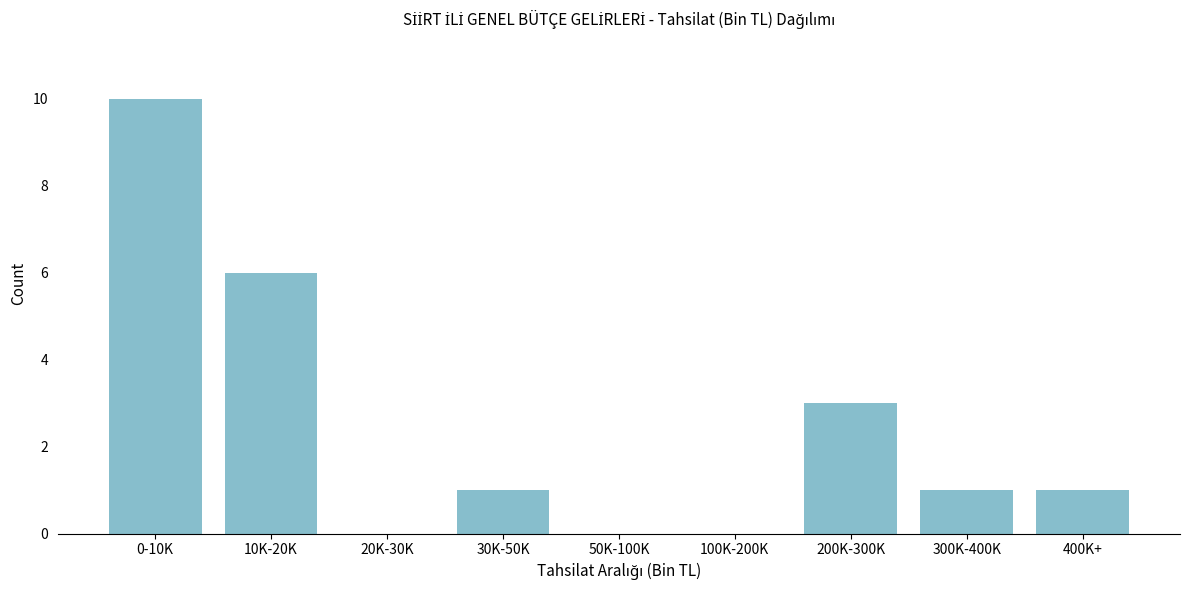

Reading left to right, list all the values displayed in this chart.

0-10K=10	10K-20K=6	20K-30K=0	30K-50K=1	50K-100K=0	100K-200K=0	200K-300K=3	300K-400K=1	400K+=1